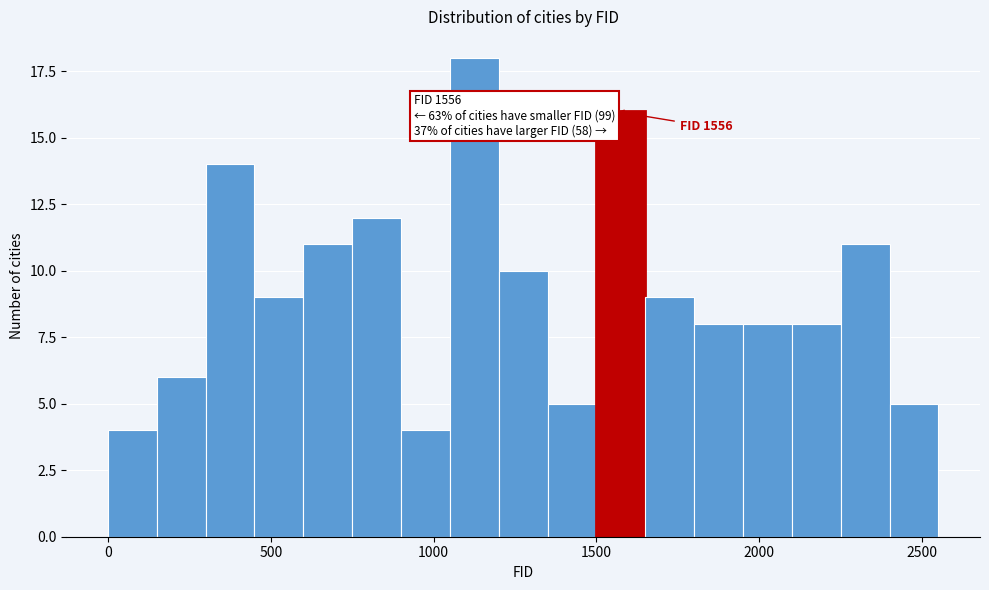

Around what value on the x-axis is the tallest bar? Give the approximate position of its centre, as read against the axis.

1150